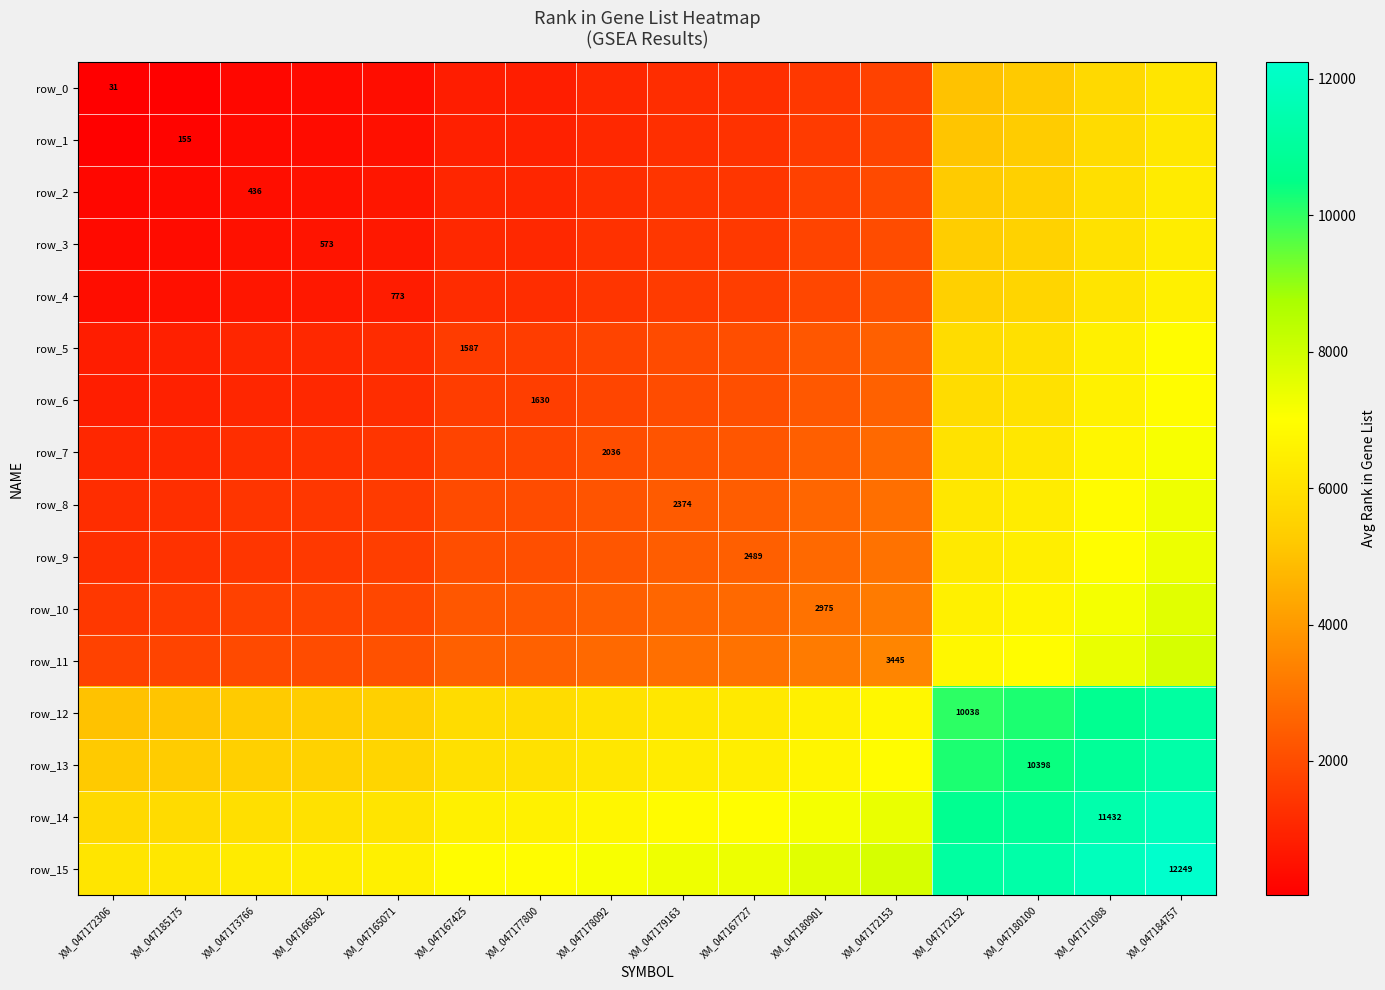

Reading right to left, extract all data points from this chart.

row_0: 6140.0	5731.5	5214.5	5034.5	1738.0	1503.0	1260.0	1202.5	1033.5	830.5	809.0	402.0	302.0	233.5	93.0	31.0
row_1: 6202.0	5793.5	5276.5	5096.5	1800.0	1565.0	1322.0	1264.5	1095.5	892.5	871.0	464.0	364.0	295.5	155.0	93.0
row_2: 6342.5	5934.0	5417.0	5237.0	1940.5	1705.5	1462.5	1405.0	1236.0	1033.0	1011.5	604.5	504.5	436.0	295.5	233.5
row_3: 6411.0	6002.5	5485.5	5305.5	2009.0	1774.0	1531.0	1473.5	1304.5	1101.5	1080.0	673.0	573.0	504.5	364.0	302.0
row_4: 6511.0	6102.5	5585.5	5405.5	2109.0	1874.0	1631.0	1573.5	1404.5	1201.5	1180.0	773.0	673.0	604.5	464.0	402.0
row_5: 6918.0	6509.5	5992.5	5812.5	2516.0	2281.0	2038.0	1980.5	1811.5	1608.5	1587.0	1180.0	1080.0	1011.5	871.0	809.0
row_6: 6939.5	6531.0	6014.0	5834.0	2537.5	2302.5	2059.5	2002.0	1833.0	1630.0	1608.5	1201.5	1101.5	1033.0	892.5	830.5
row_7: 7142.5	6734.0	6217.0	6037.0	2740.5	2505.5	2262.5	2205.0	2036.0	1833.0	1811.5	1404.5	1304.5	1236.0	1095.5	1033.5
row_8: 7311.5	6903.0	6386.0	6206.0	2909.5	2674.5	2431.5	2374.0	2205.0	2002.0	1980.5	1573.5	1473.5	1405.0	1264.5	1202.5
row_9: 7369.0	6960.5	6443.5	6263.5	2967.0	2732.0	2489.0	2431.5	2262.5	2059.5	2038.0	1631.0	1531.0	1462.5	1322.0	1260.0
row_10: 7612.0	7203.5	6686.5	6506.5	3210.0	2975.0	2732.0	2674.5	2505.5	2302.5	2281.0	1874.0	1774.0	1705.5	1565.0	1503.0
row_11: 7847.0	7438.5	6921.5	6741.5	3445.0	3210.0	2967.0	2909.5	2740.5	2537.5	2516.0	2109.0	2009.0	1940.5	1800.0	1738.0
row_12: 11143.5	10735.0	10218.0	10038.0	6741.5	6506.5	6263.5	6206.0	6037.0	5834.0	5812.5	5405.5	5305.5	5237.0	5096.5	5034.5
row_13: 11323.5	10915.0	10398.0	10218.0	6921.5	6686.5	6443.5	6386.0	6217.0	6014.0	5992.5	5585.5	5485.5	5417.0	5276.5	5214.5
row_14: 11840.5	11432.0	10915.0	10735.0	7438.5	7203.5	6960.5	6903.0	6734.0	6531.0	6509.5	6102.5	6002.5	5934.0	5793.5	5731.5
row_15: 12249.0	11840.5	11323.5	11143.5	7847.0	7612.0	7369.0	7311.5	7142.5	6939.5	6918.0	6511.0	6411.0	6342.5	6202.0	6140.0